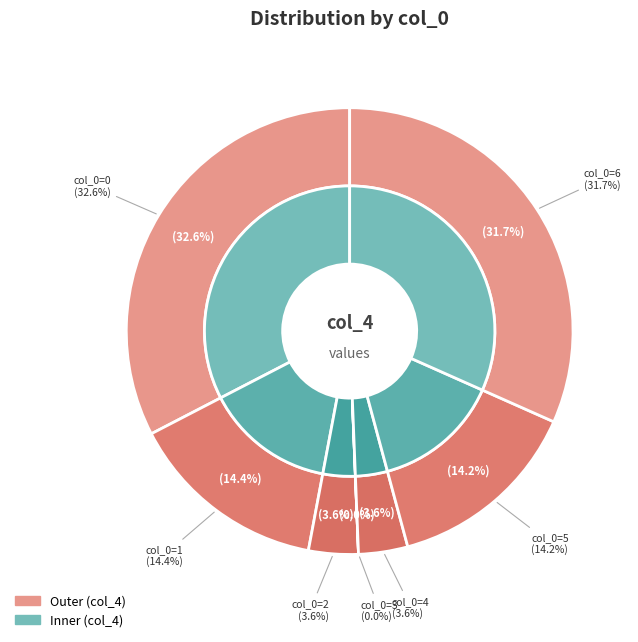

What percentage is the 0 slice, to the nearest percent?

33%